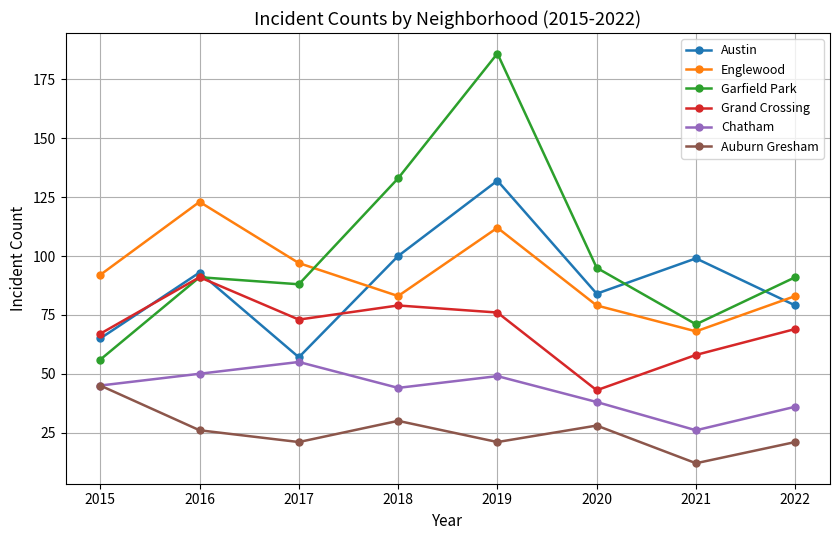

What is the difference between the highest and lowest values at 2018?

103